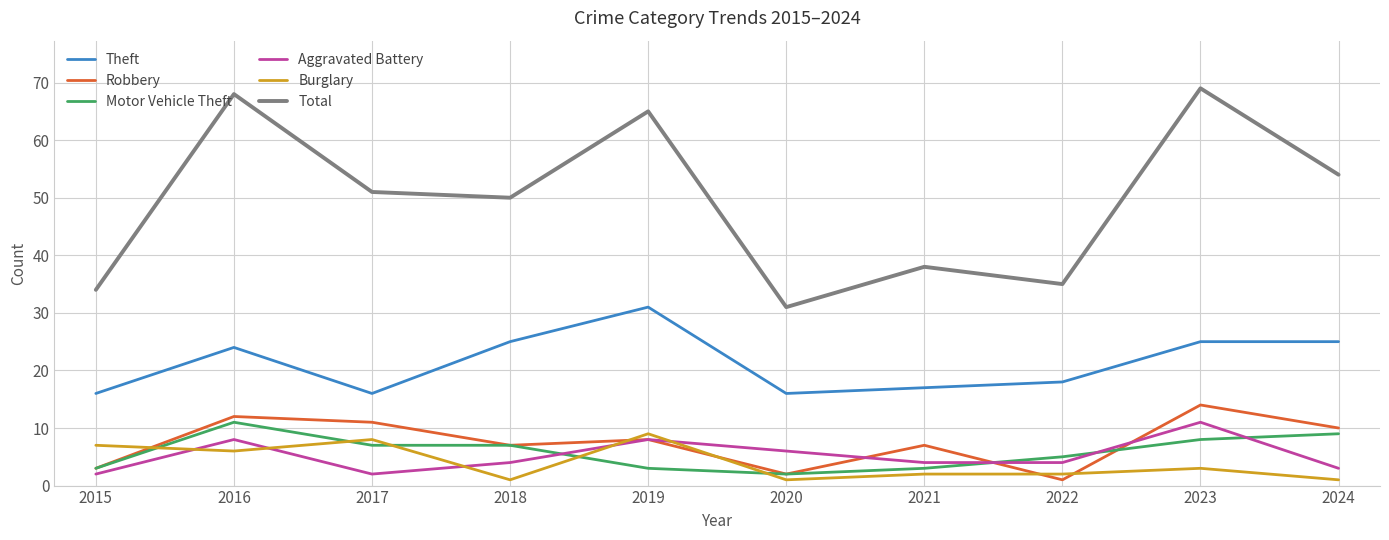

Where is the first local minimum for Aggravated Battery?

2017